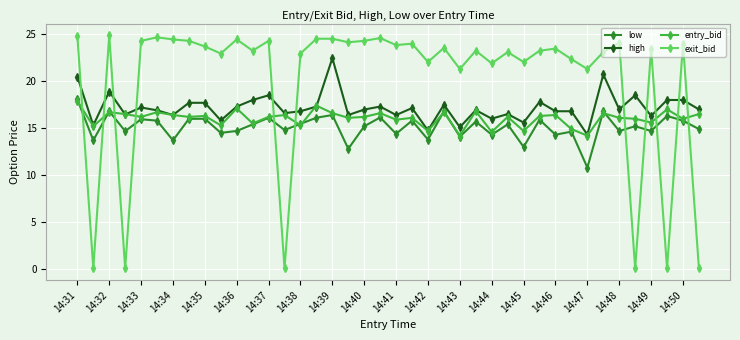

What is the greatest value displayed?

24.9